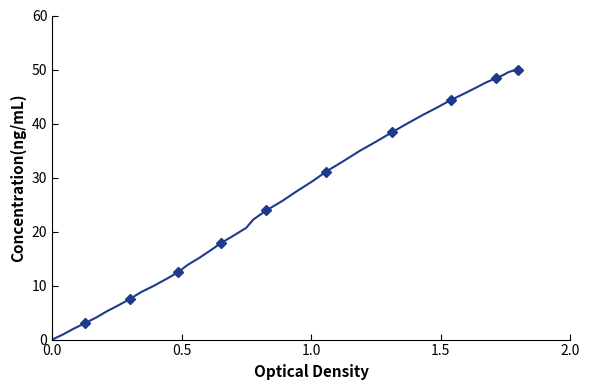

What is the value of the 38th point from the left?

2.0